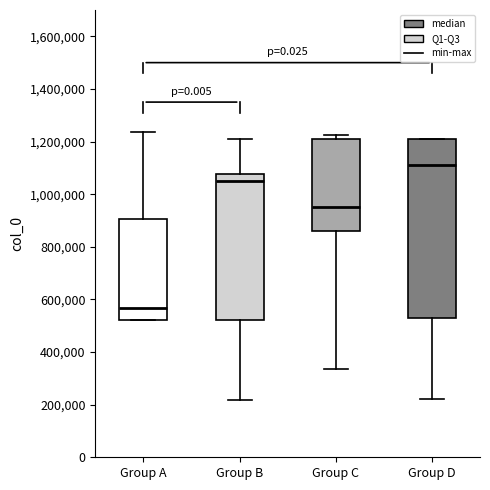

Where is the lower edge of the box for Group B on the y-axis? The values are not printed on the chart, so give them approximately, as read against the axis.

520000